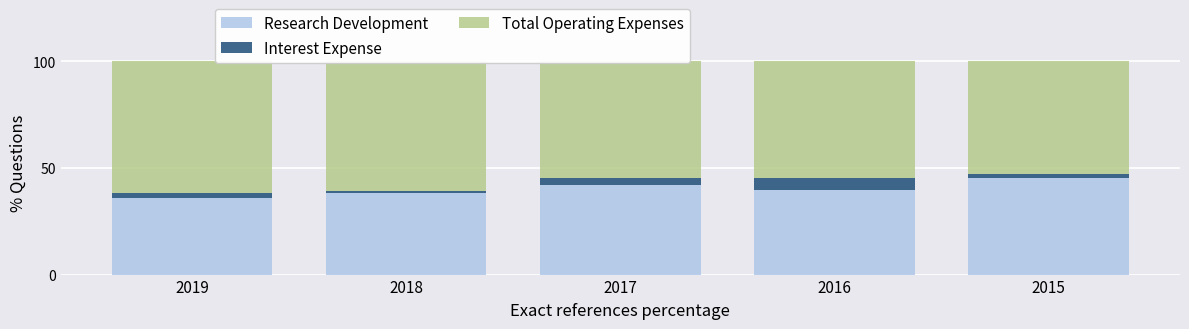

How many data points does each series have?

5